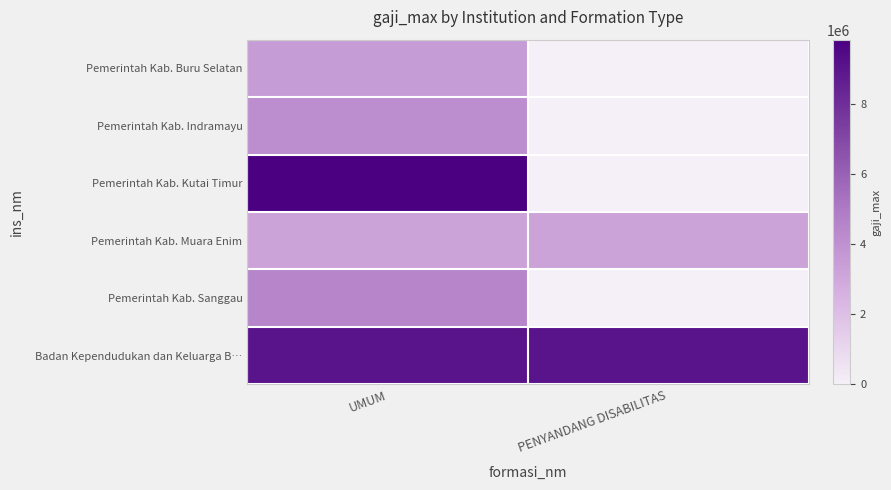

Reading left to right, list all the values displayed in this chart.

Pemerintah Kab. Buru Selatan: UMUM=3500000	PENYANDANG DISABILITAS=0
Pemerintah Kab. Indramayu: UMUM=4124900	PENYANDANG DISABILITAS=0
Pemerintah Kab. Kutai Timur: UMUM=9834489	PENYANDANG DISABILITAS=0
Pemerintah Kab. Muara Enim: UMUM=3175698	PENYANDANG DISABILITAS=3175698
Pemerintah Kab. Sanggau: UMUM=4500000	PENYANDANG DISABILITAS=0
Badan Kependudukan dan Keluarga B…: UMUM=9024448	PENYANDANG DISABILITAS=9024448